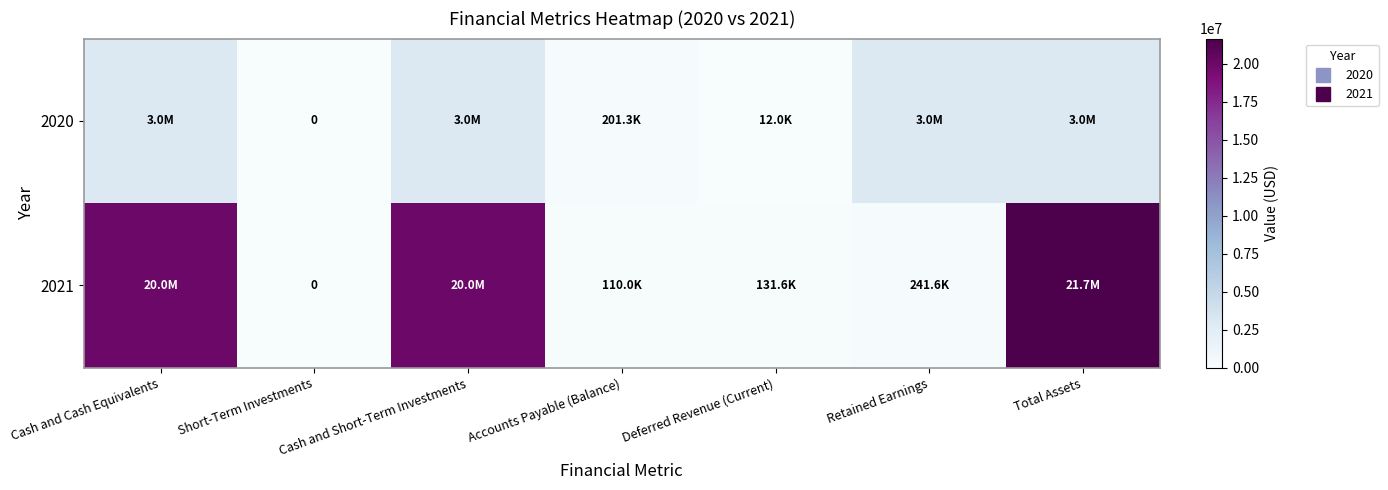

The 2021 series shows 19985645 at Cash and Short-Term Investments. True or false?

True